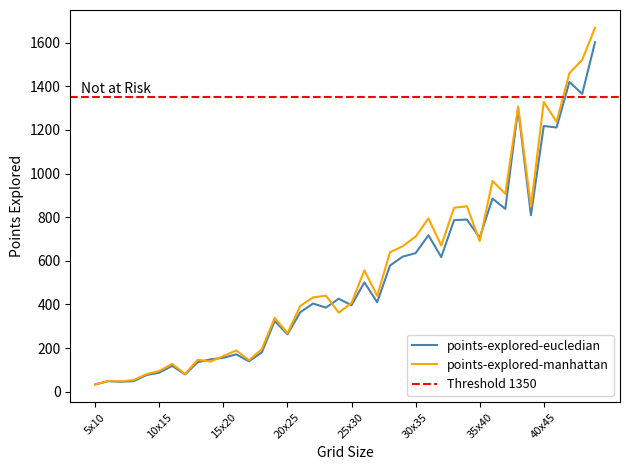

How many times do points-explored-manhattan and points-explored-eucledian cross each other?

6